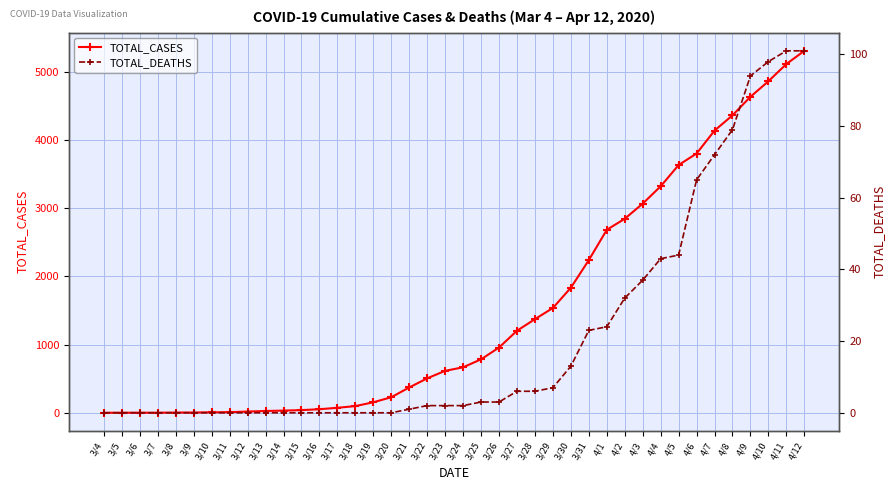

Which has a higher value, 3/28 or 3/19?

3/28